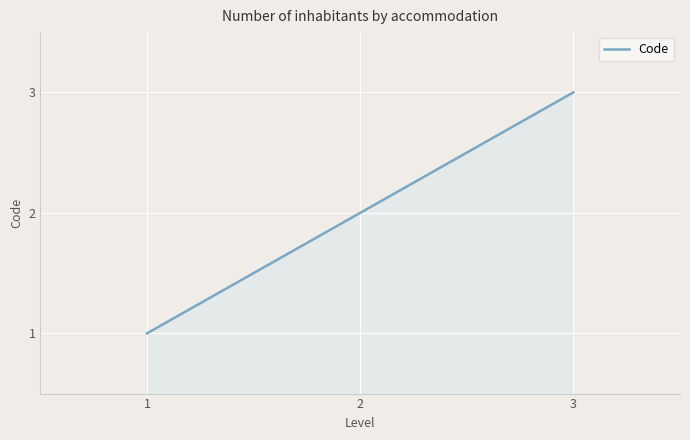

The value at 3 is 3. True or false?

True